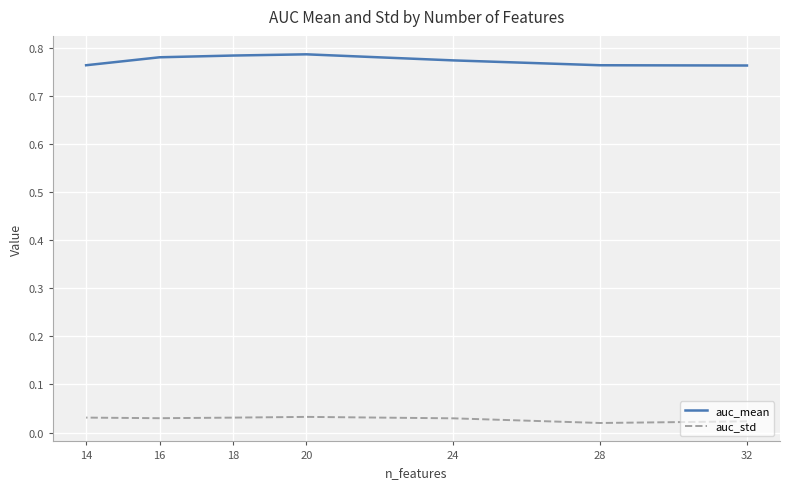

Rank the series by their average value, from highest to lowest.

auc_mean, auc_std